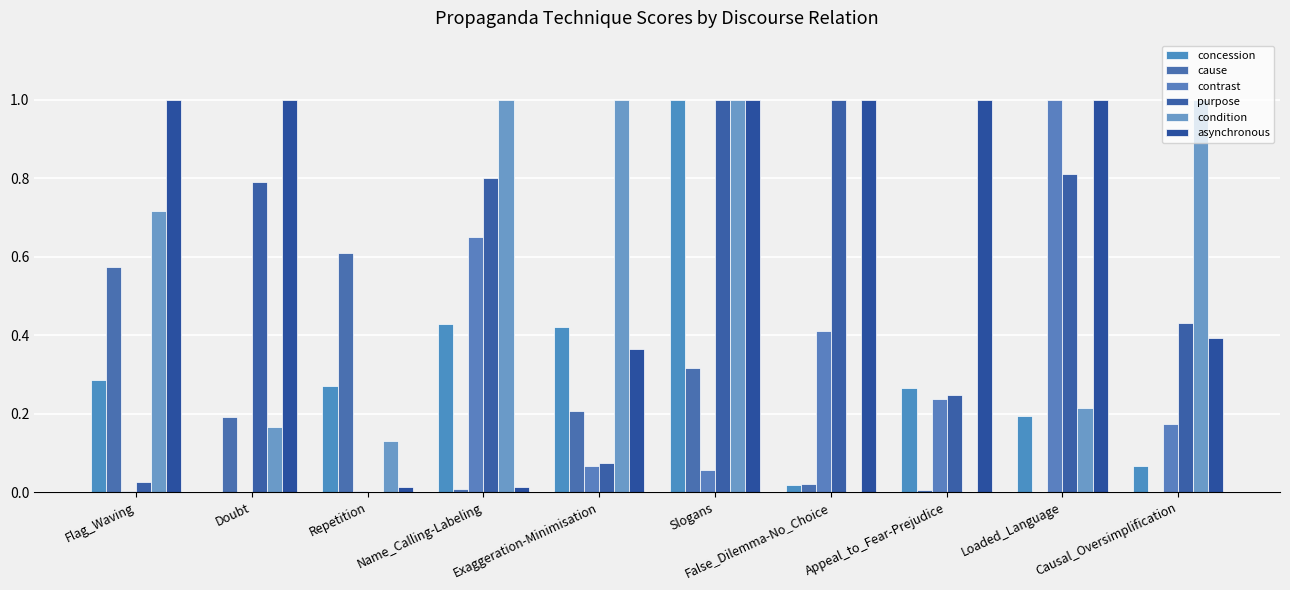

How many data points does each series have?

10